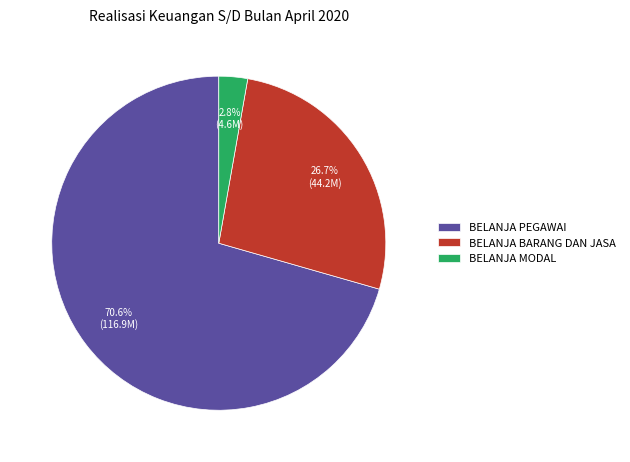

Is there a majority slice in this chart?

Yes